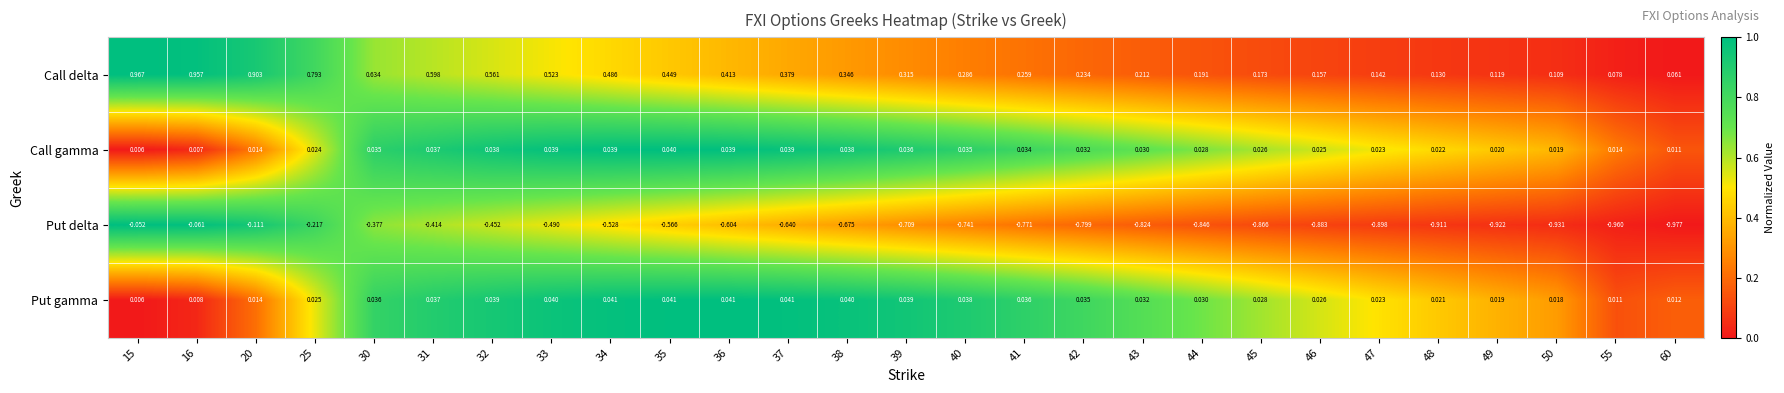

Which series changed the most between 20 and 35?

Put delta